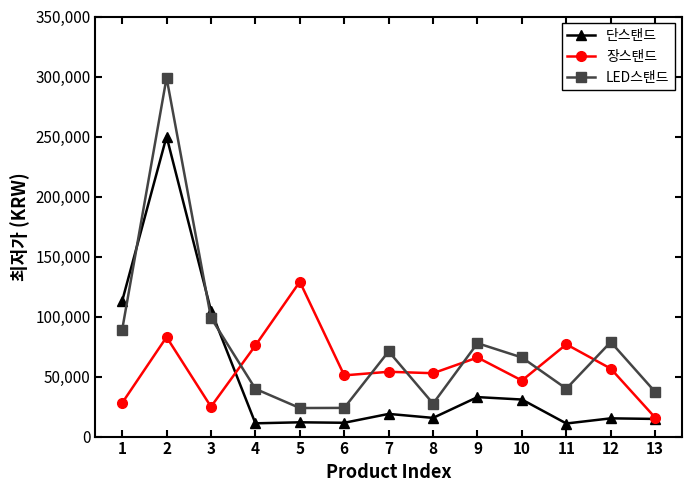

How many lines are shown in the chart?

3